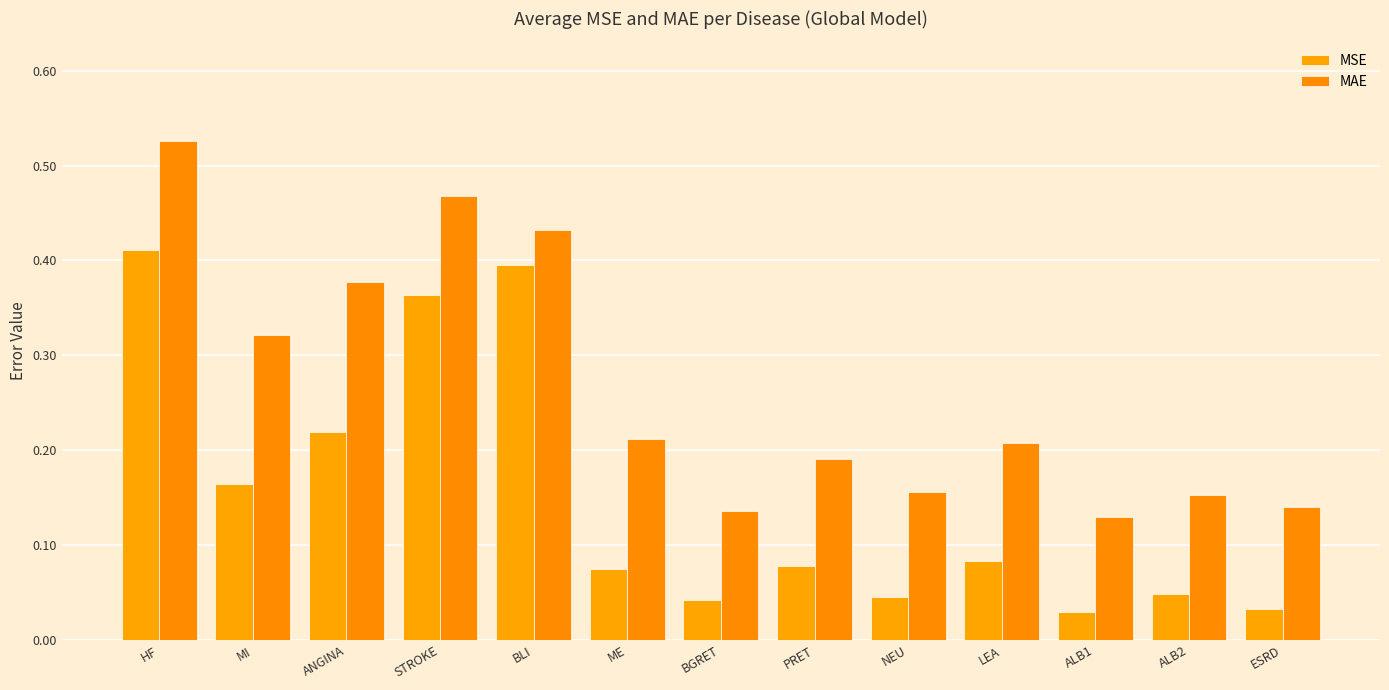

At which label is MSE closest to 0?

ALB1